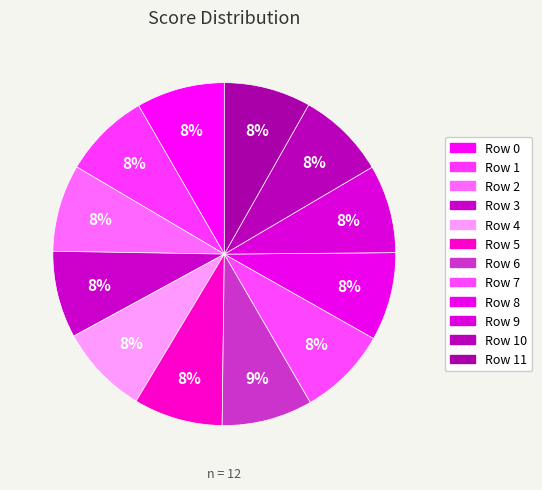

Count the number of slices in the pie.

12